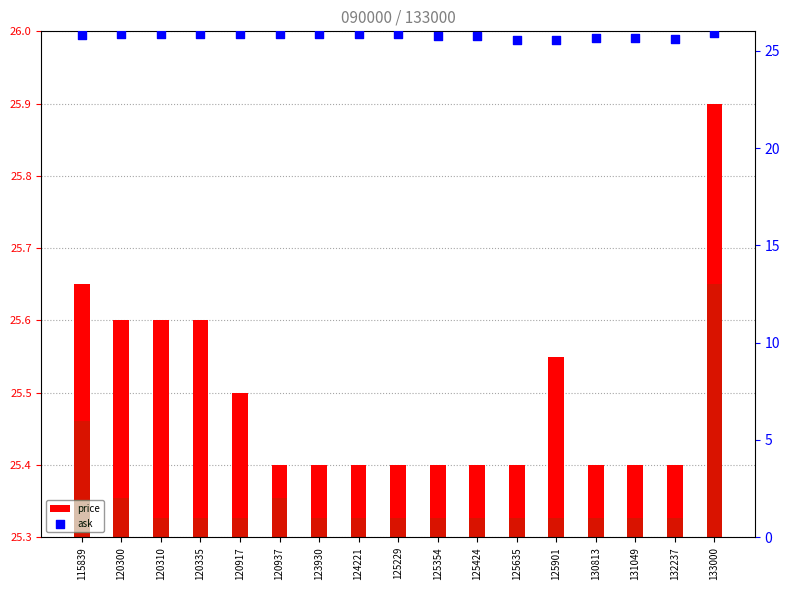

Which series contains the highest Y value?

ask